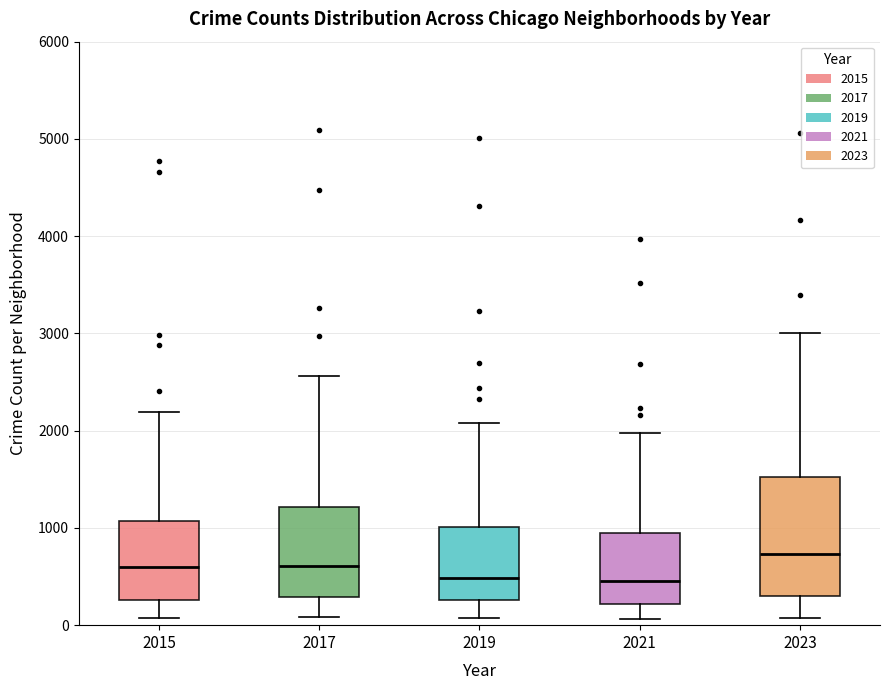

Reading left to right, read every box against the y-axis: the position of its median line, the range the box covers, and the ends of its whiskers. The values are not printed on the chart, so give them approximately, as read against the axis.

2015: median 600, box 300 to 1100, whiskers 100 to 2200
2017: median 600, box 300 to 1200, whiskers 100 to 2600
2019: median 500, box 300 to 1000, whiskers 100 to 2100
2021: median 500, box 200 to 900, whiskers 100 to 2000
2023: median 700, box 300 to 1500, whiskers 100 to 3000